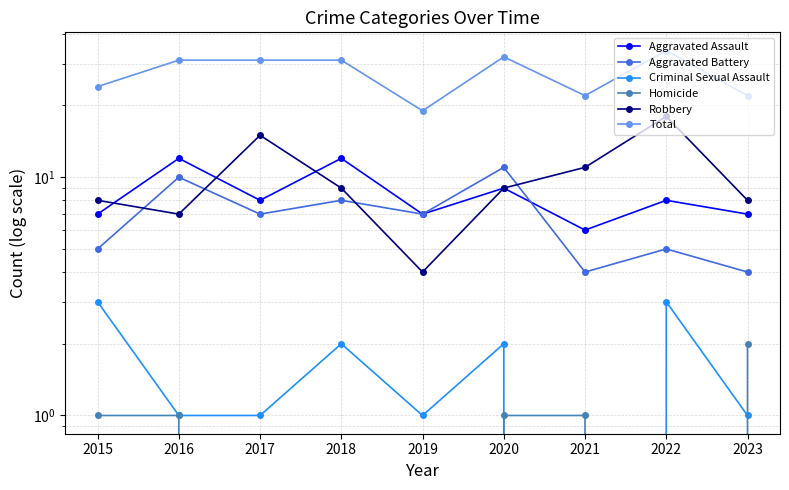

Does the chart display data point markers on the line(s)?

Yes